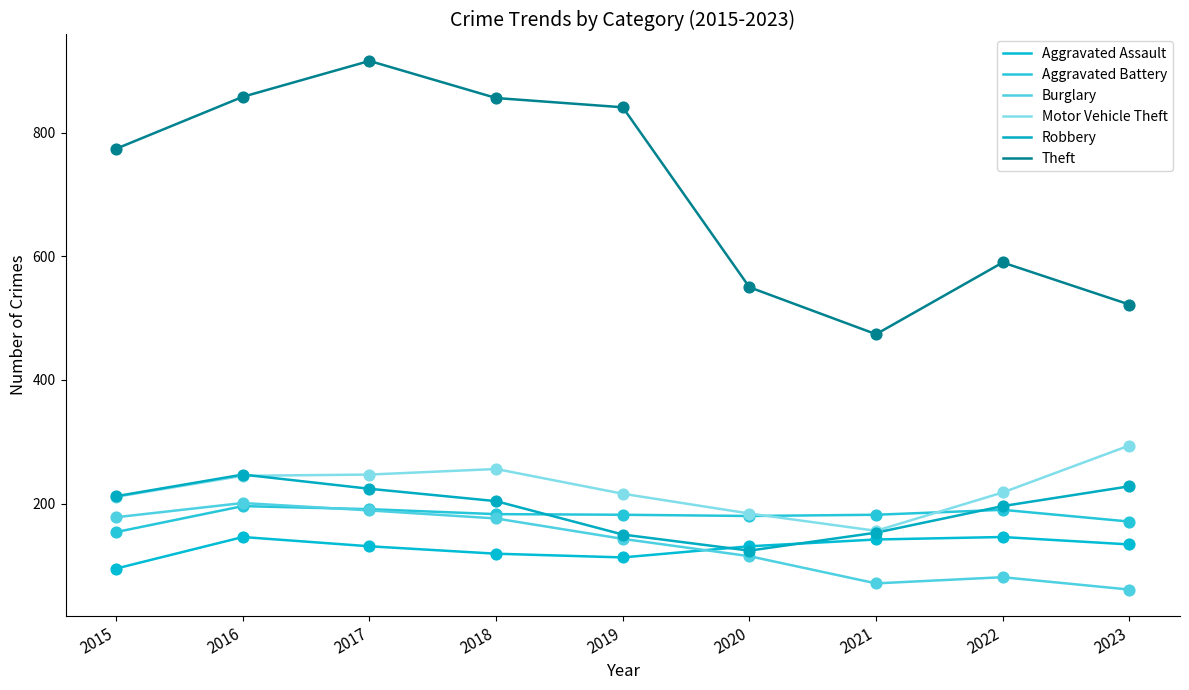

At how many categories does at least one series exceed 507?

8